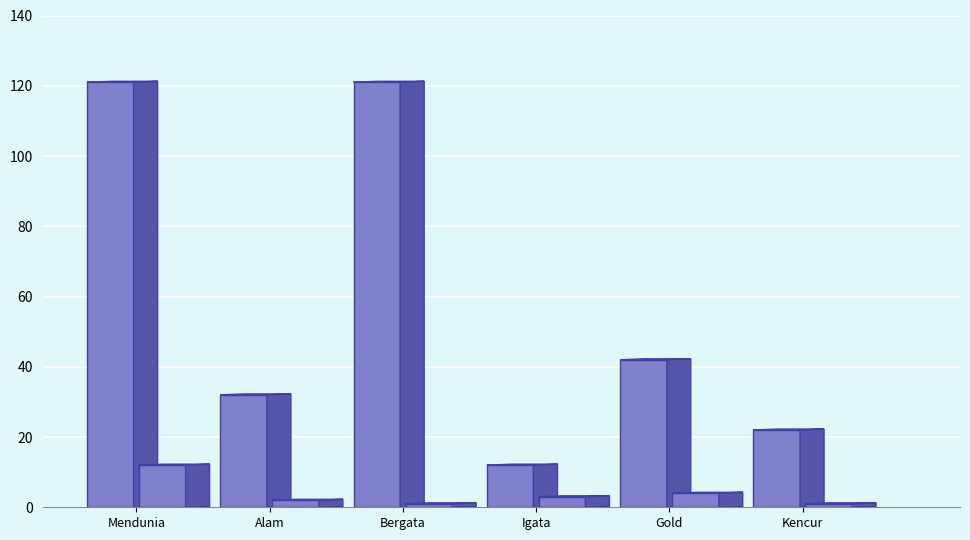

Reading left to right, extract all data points from this chart.

NOMOR: 121	32	121	12	42	22
JUMLAH: 12	2	1	3	4	1